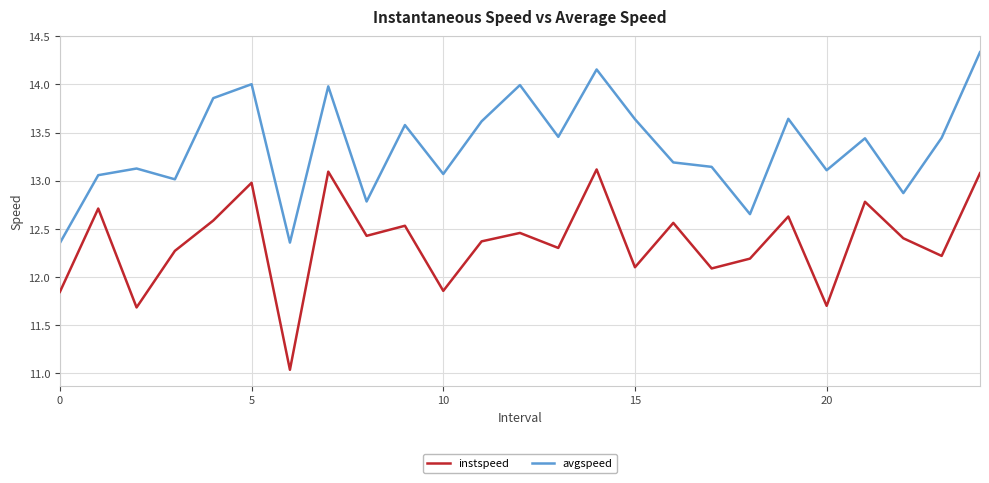

List the series in order of their peak value, lowest first.

instspeed, avgspeed